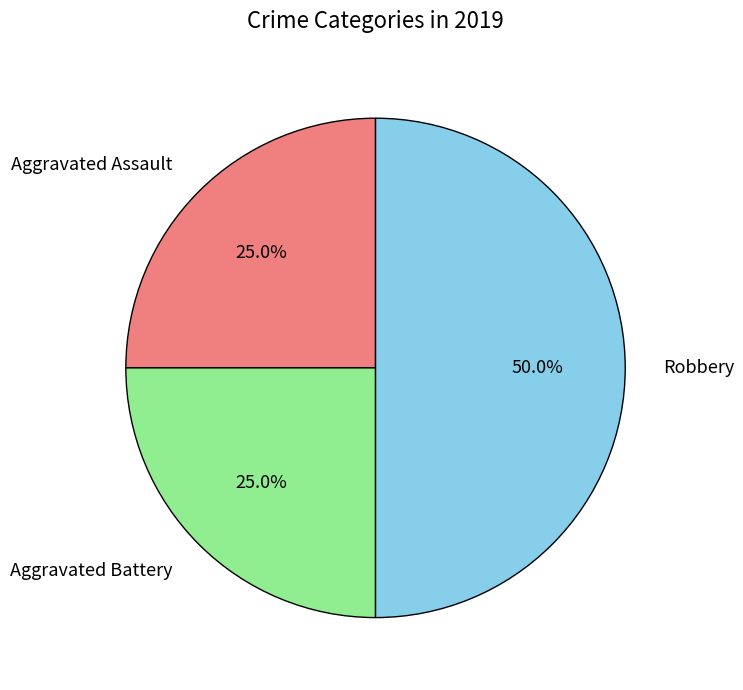

How many segments does this pie chart have?

3